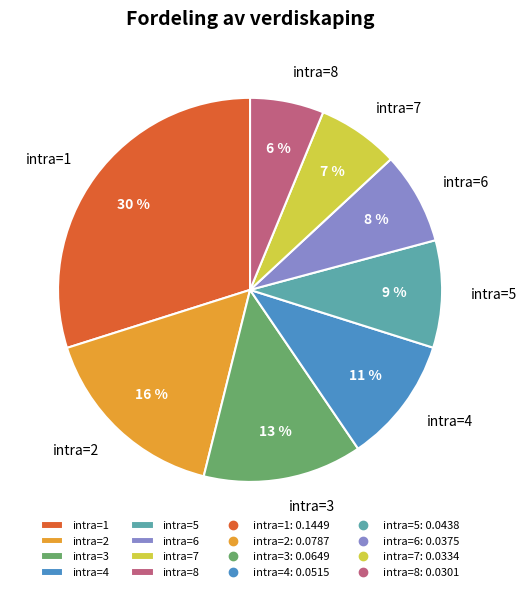

To the nearest percent, what is the average slice percentage?

12%